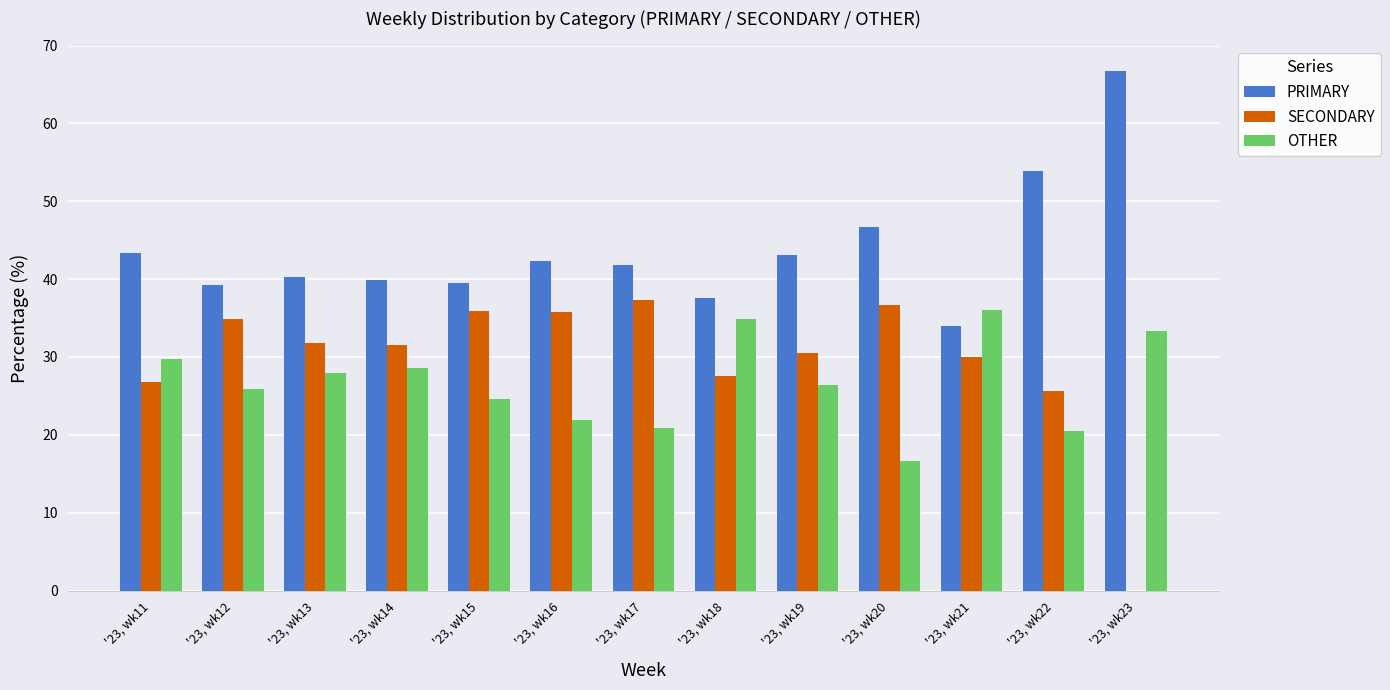

What is the total value across all series at '23, wk12?

100.0